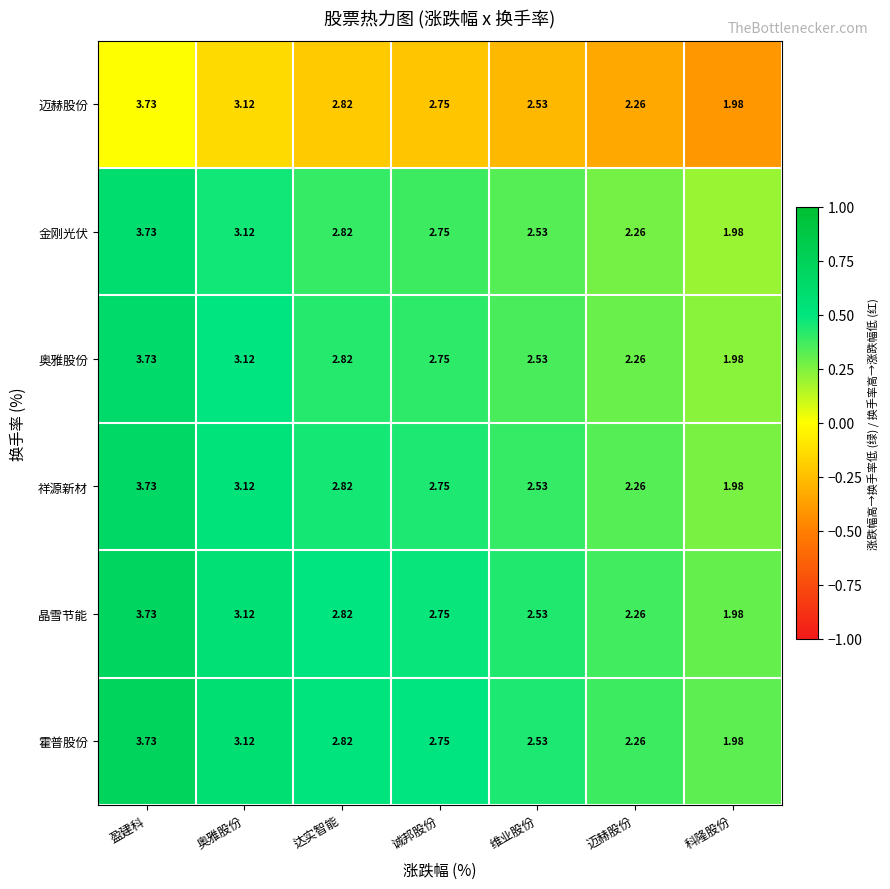

At which label is 迈赫股份 closest to 2?

科隆股份